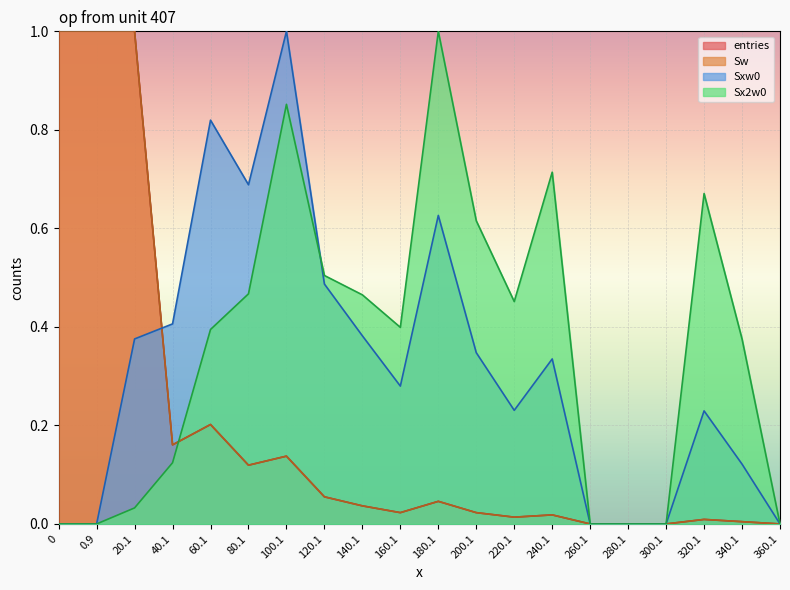

List the series in order of their peak value, highest first.

entries, Sw, Sxw0, Sx2w0